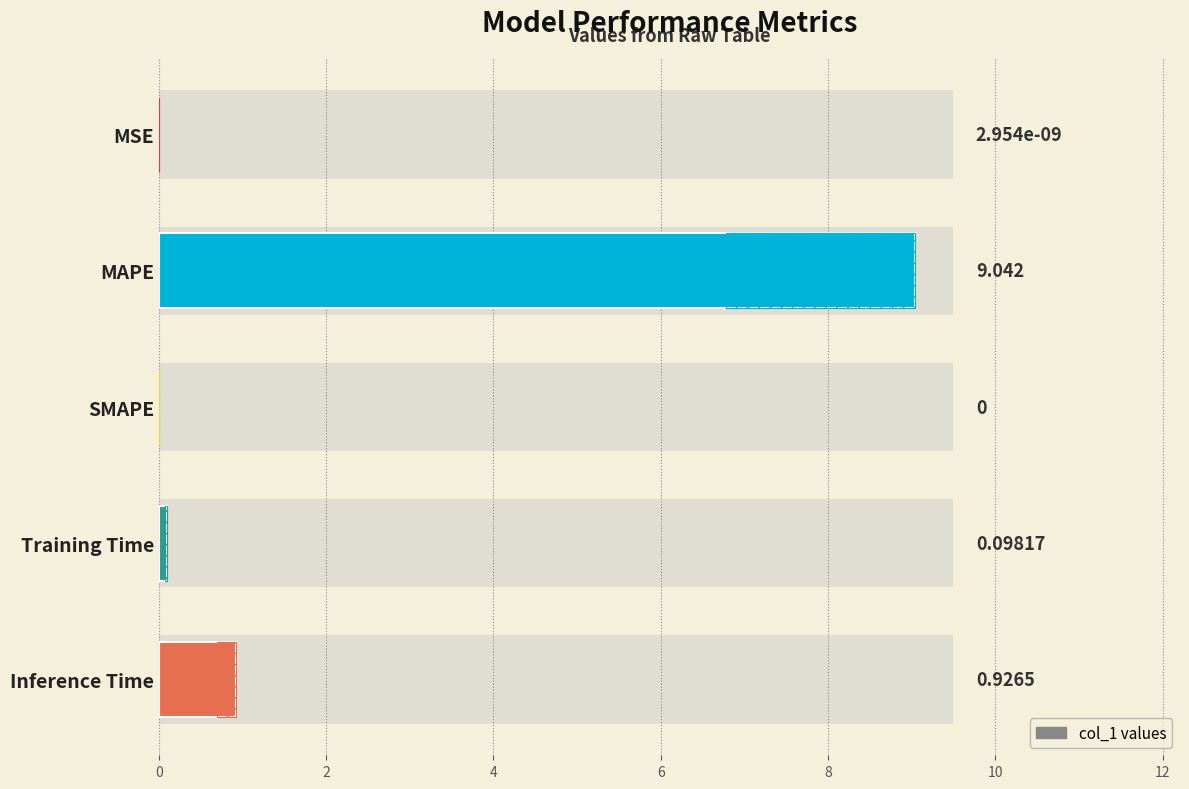

How many bars are there in total?

5